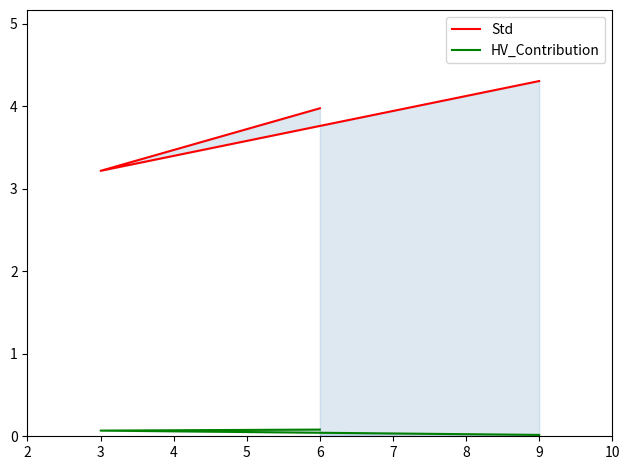

True or false: Std has a value of 6.6 at 9.

False